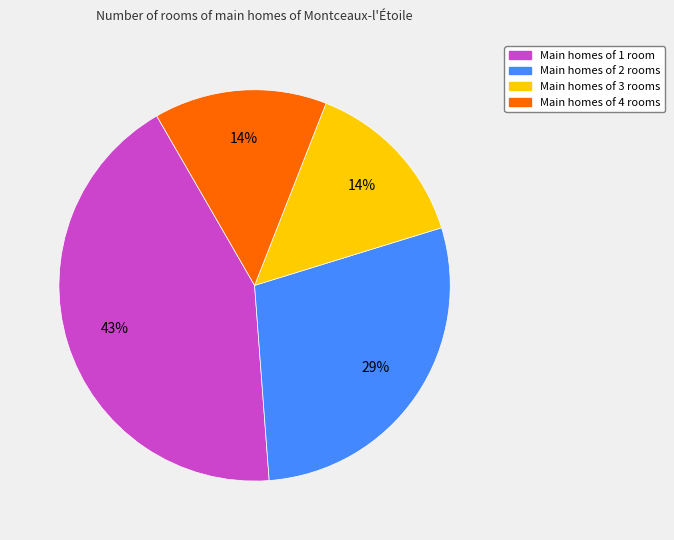

Count the number of slices in the pie.

4